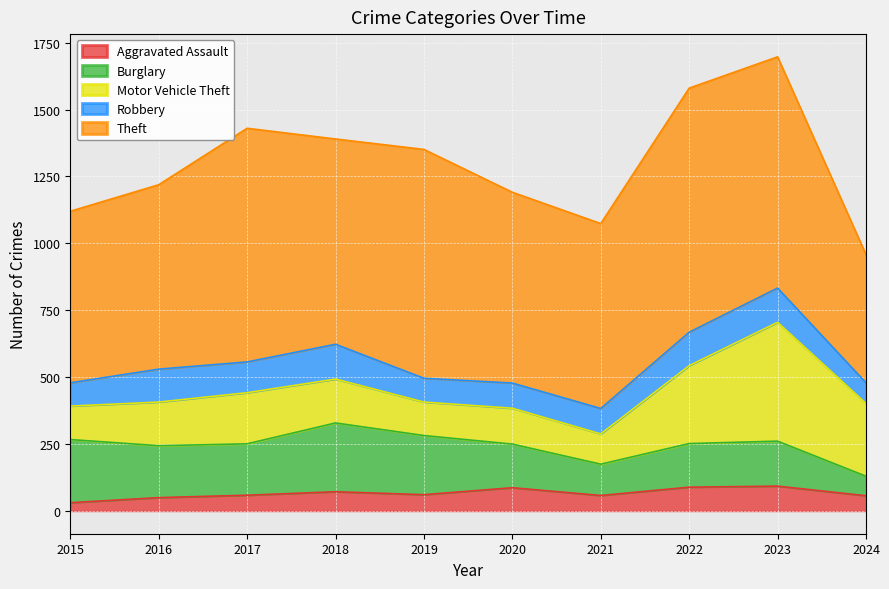

At which label does Theft first exceed 767?

2017